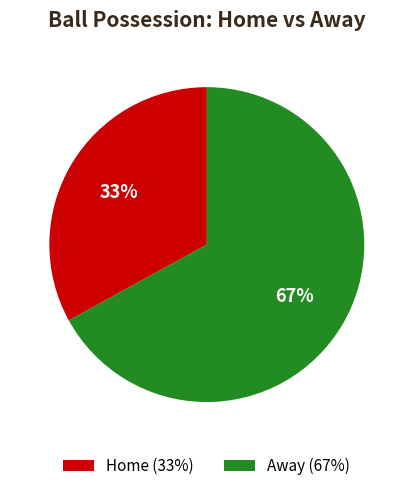

What is the majority slice?

Away (67%)